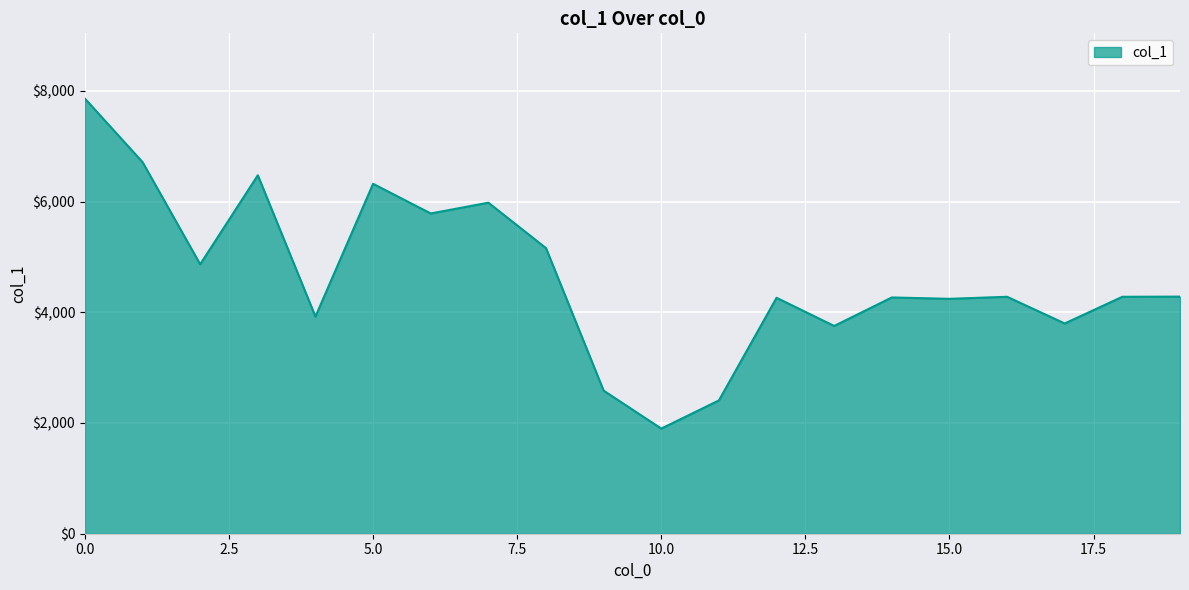

What is the minimum value shown in the chart?

1899